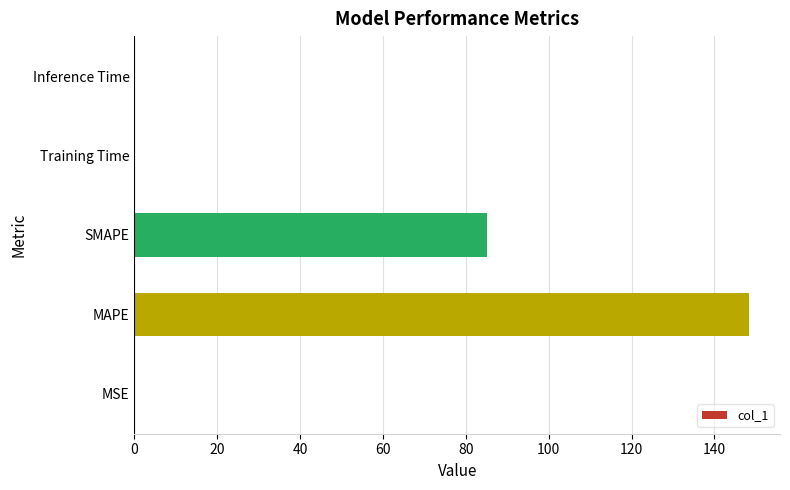

Are the bars horizontal?

Yes